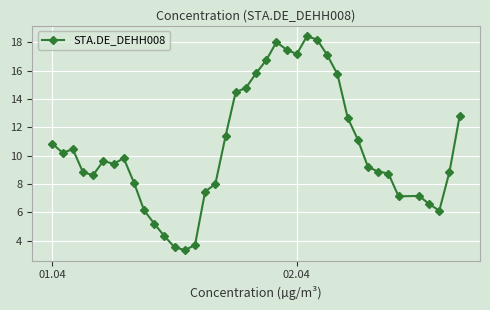

True or false: the data has more than 1 interior local peaks.

True